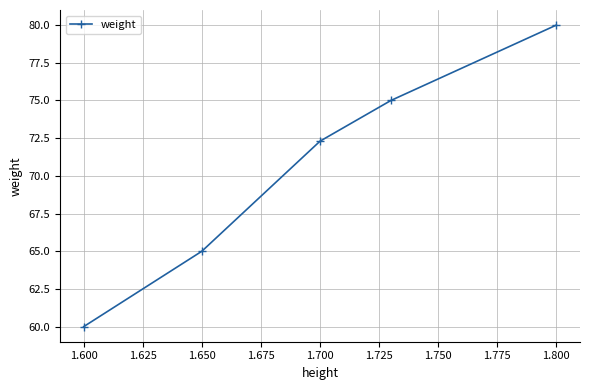

What is the sum of all values?

352.3